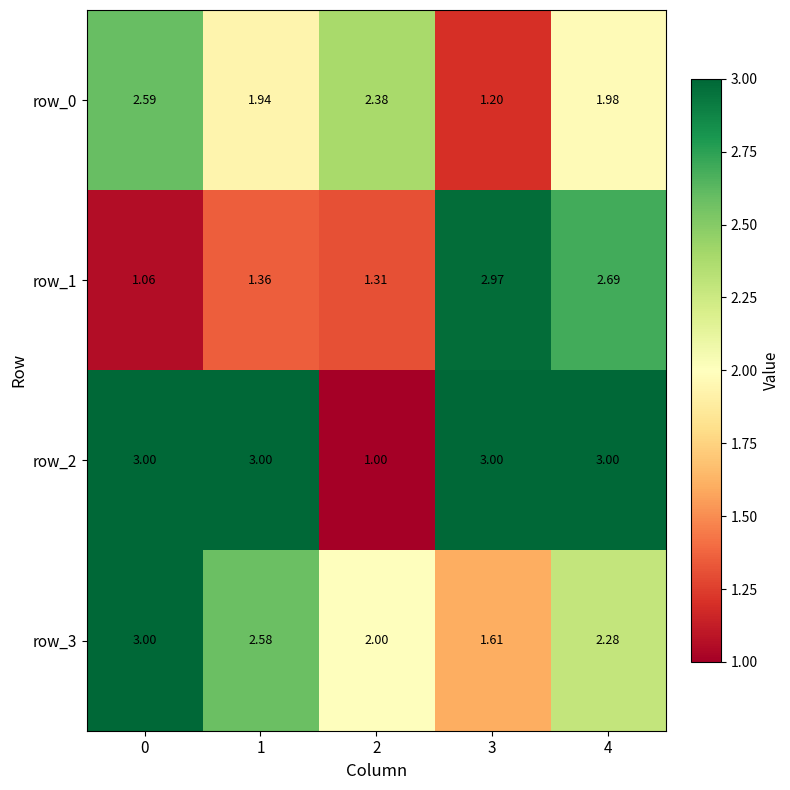

The value of row_2 at 1 is 4.3. True or false?

False